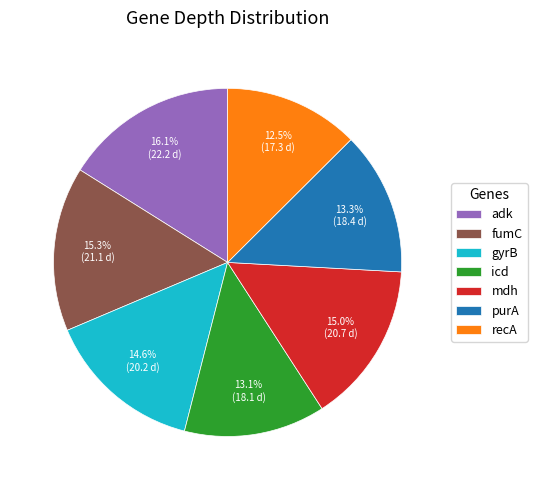

Does any single category account for the majority?

No